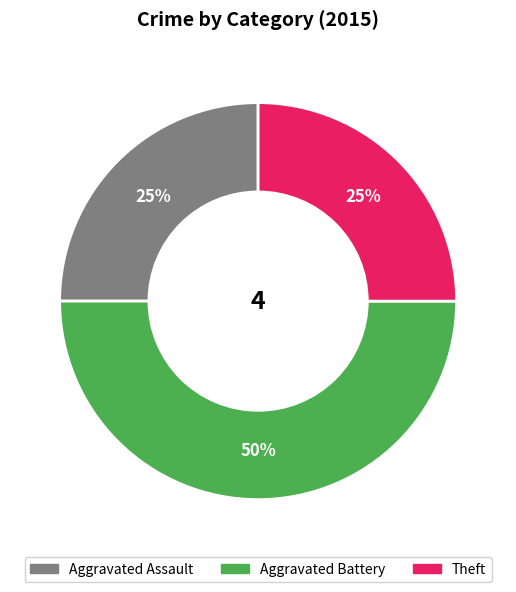

Which has a higher value, Aggravated Assault or Aggravated Battery?

Aggravated Battery